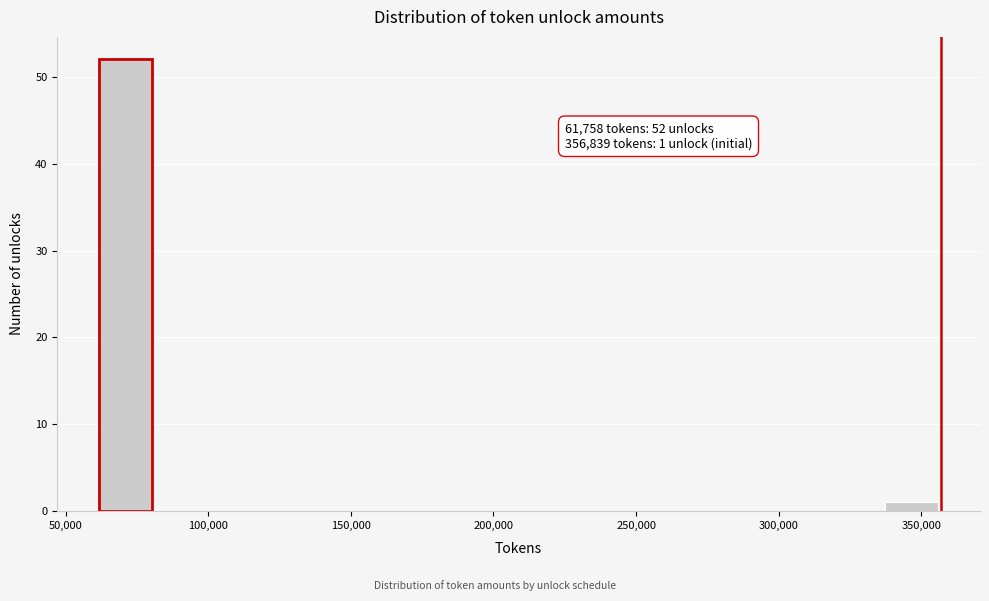

Read against the x-axis, roughly where is the centre of the tallest bar?

70000